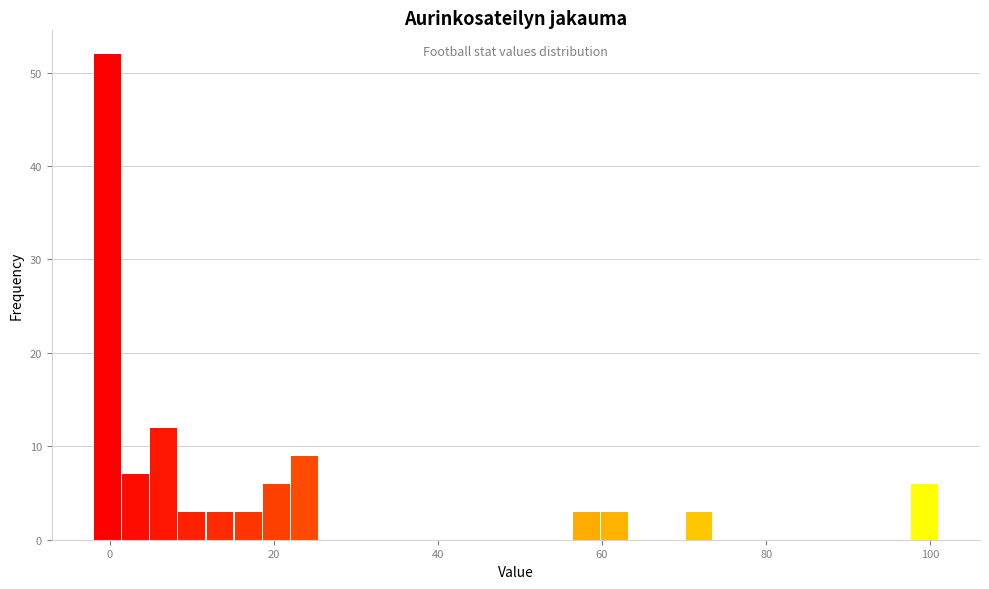

Read against the x-axis, roughly where is the centre of the tallest bar?

0